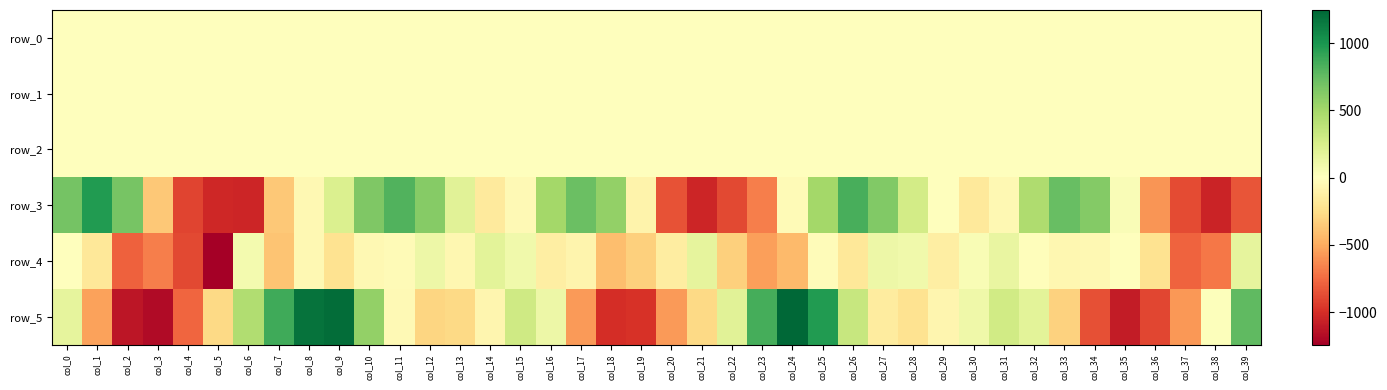

What is the average value of the row_2 series?

0.9